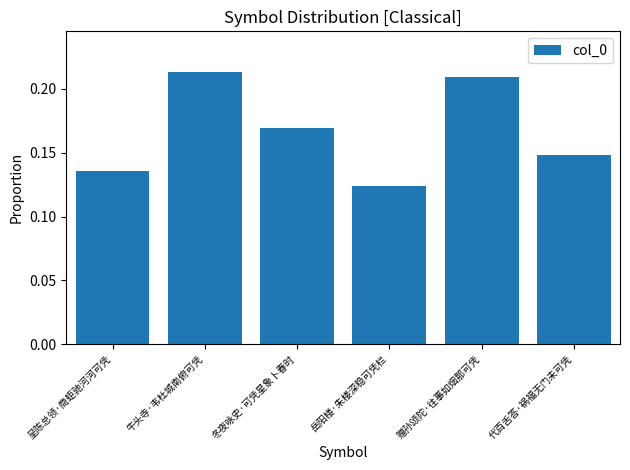

Rank the categories by value from highest to lowest.

牛头寺·韦杜城南俯可凭, 赠孙颂陀·往事如烟那可凭, 冬夜咏史·可凭星象卜春时, 代百舌答·祸福无门未可凭, 呈陈总领·商蚷驰河河可凭, 岳阳楼·朱楼深稳可凭栏